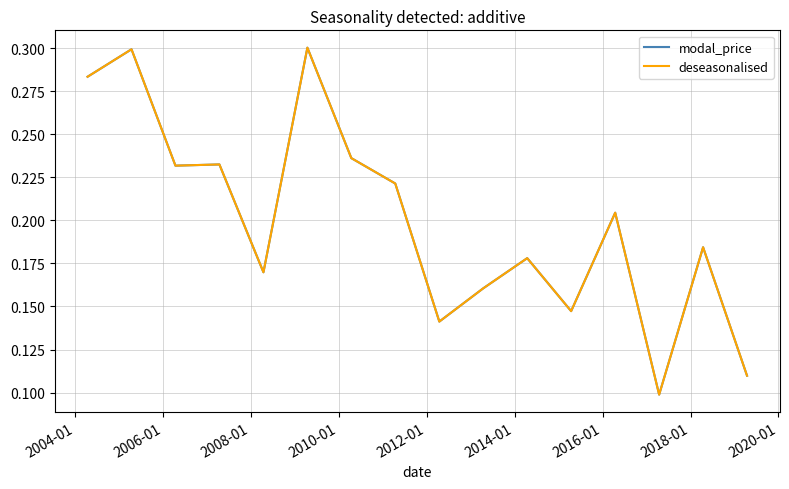

How many lines are shown in the chart?

2